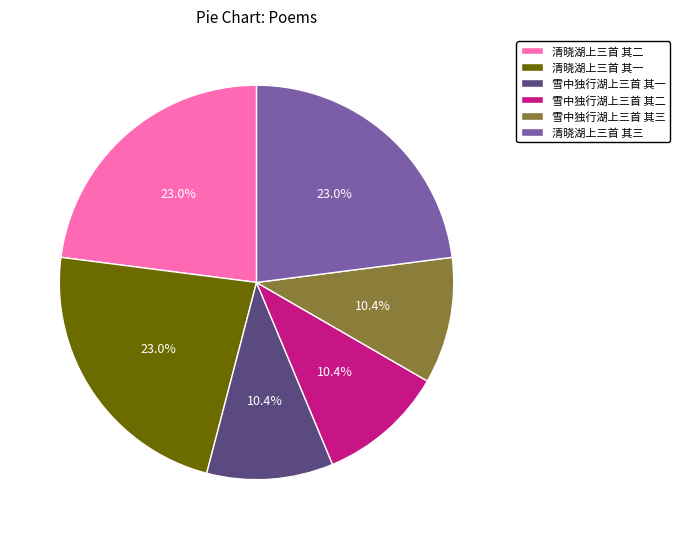

How much of the chart is everything except 雪中独行湖上三首 其一?

89.6%